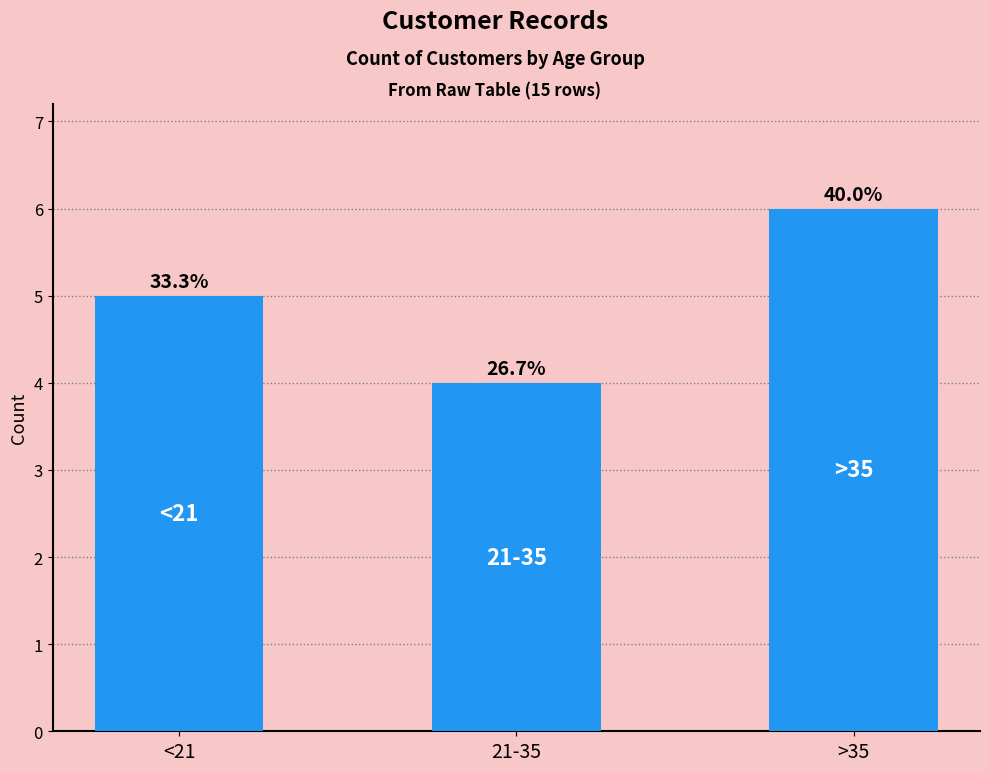

At which label is the value closest to 5?

<21